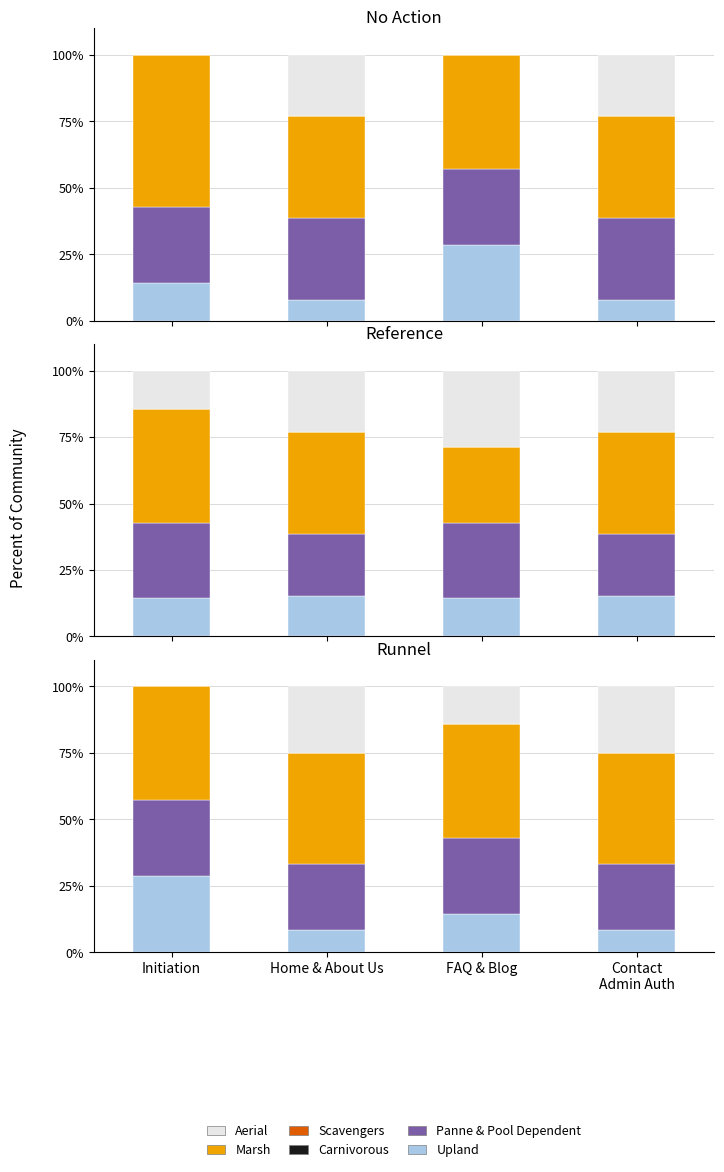

Is it true that Carnivorous equals 0.0 at Contact
Admin Auth?

True